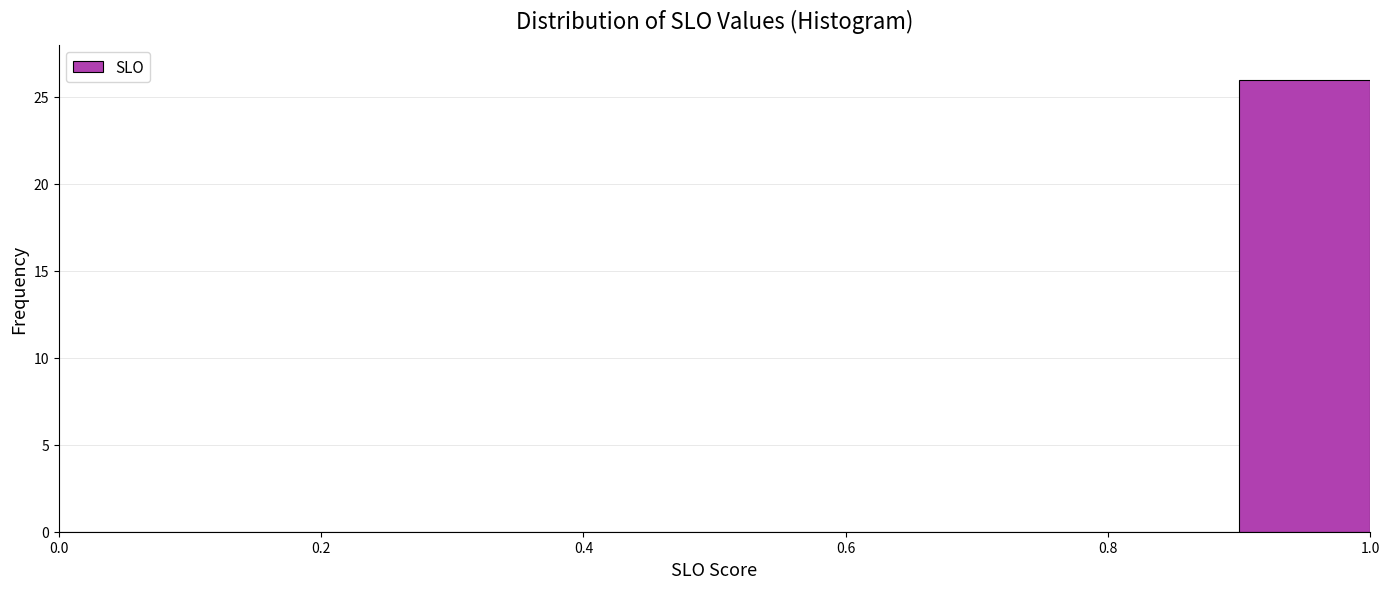

What is the height of the bar covering 0.9 to 1.0 on the x-axis? The values are not printed on the chart, so give them approximately, as read against the axis.

26